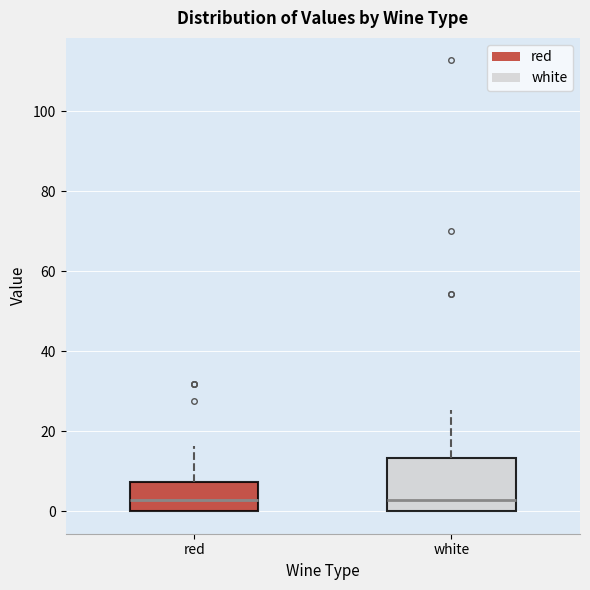

Which box is the tallest, from its lower edge to its upper edge?

white